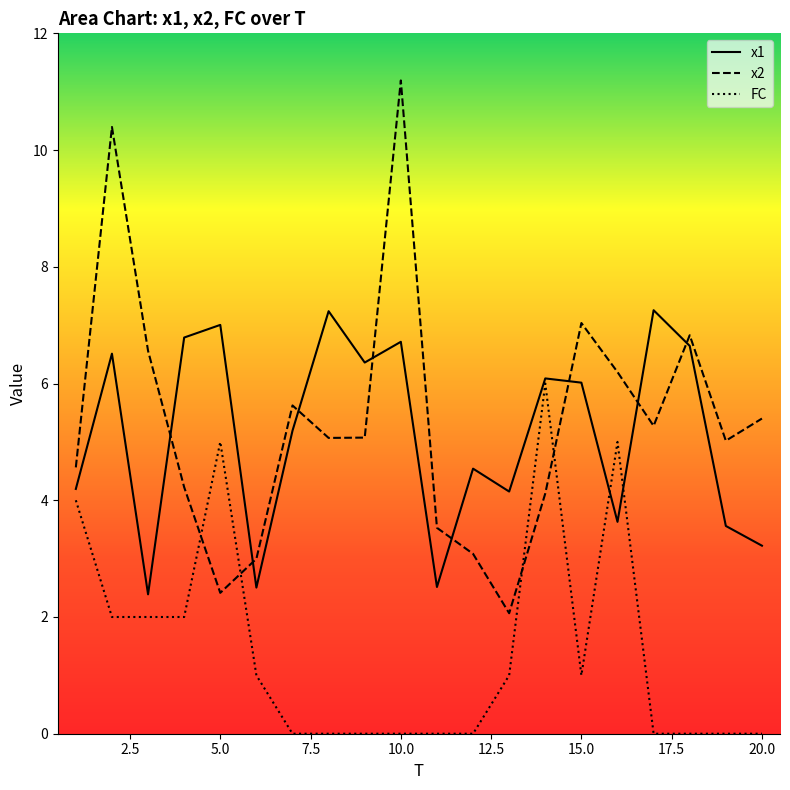

How many distinct data groups are displayed?

3